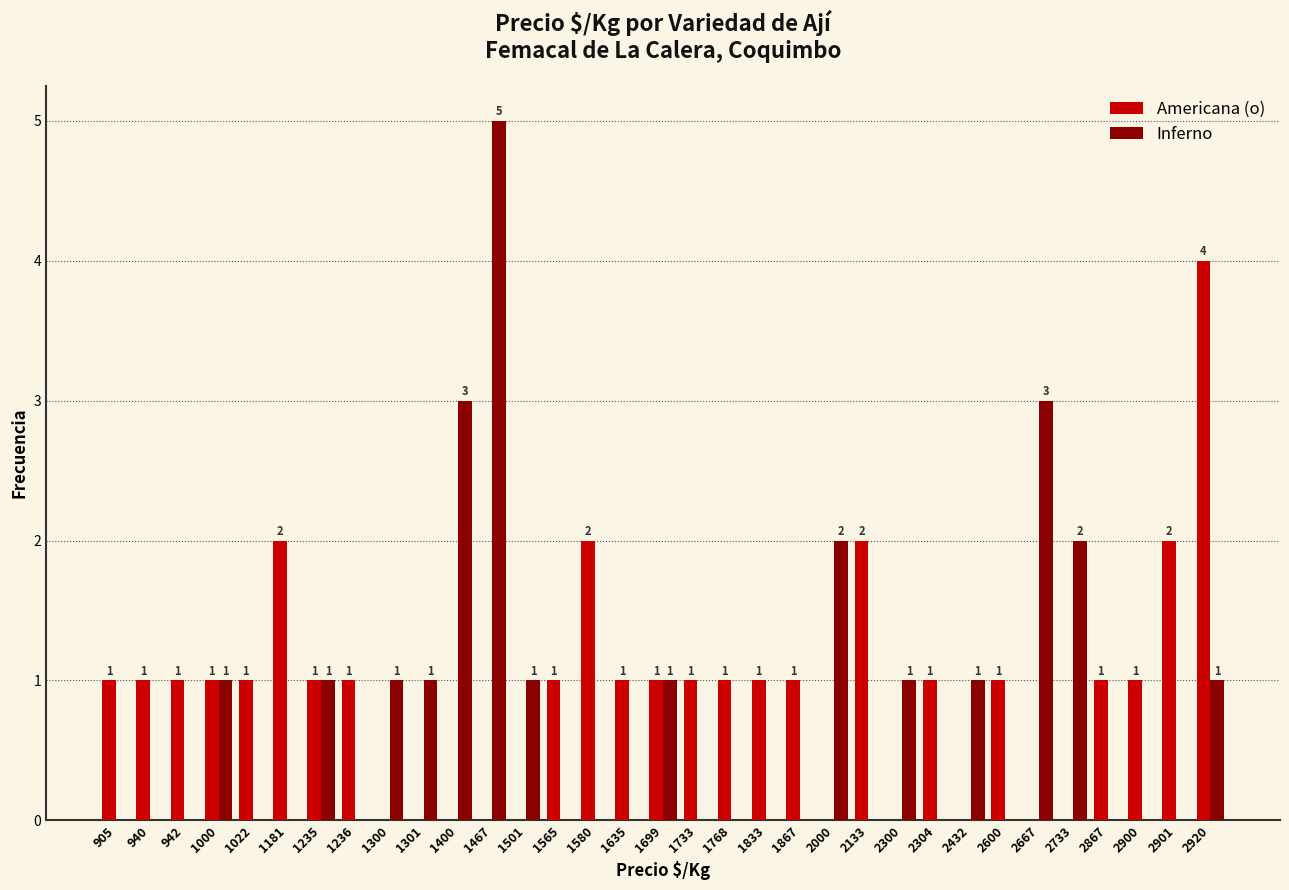

Is it true that Americana (o) equals 1 at 1181?

False